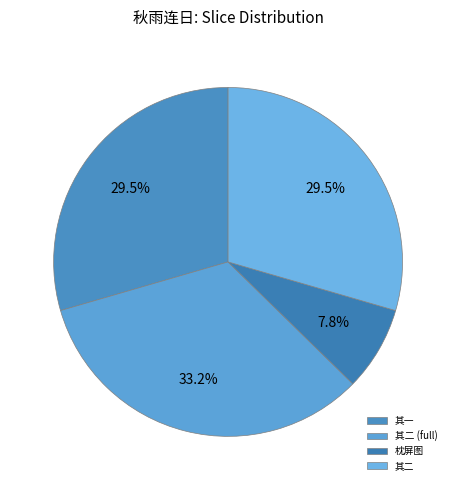

How many segments does this pie chart have?

4